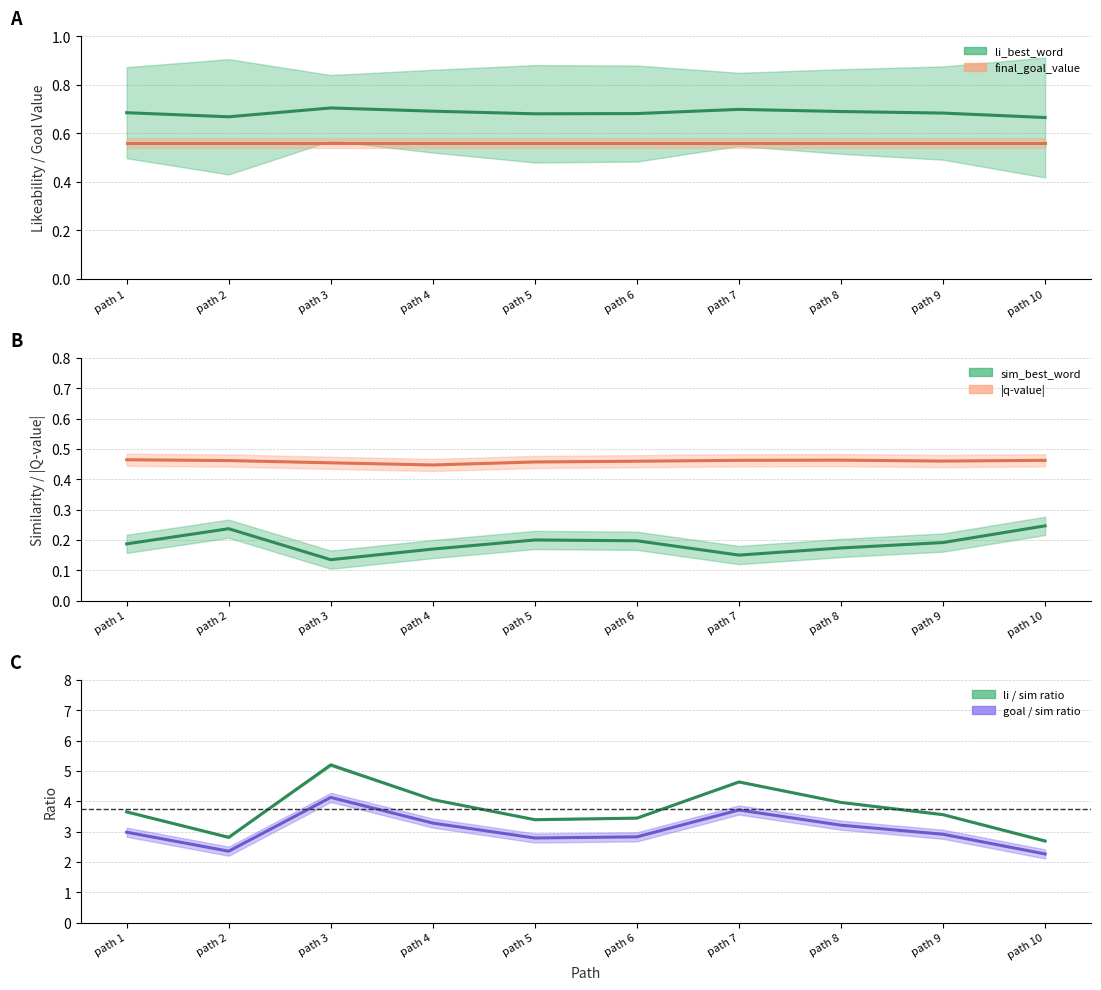

Is it true that goal / sim ratio equals 1.5 at path 5?

False